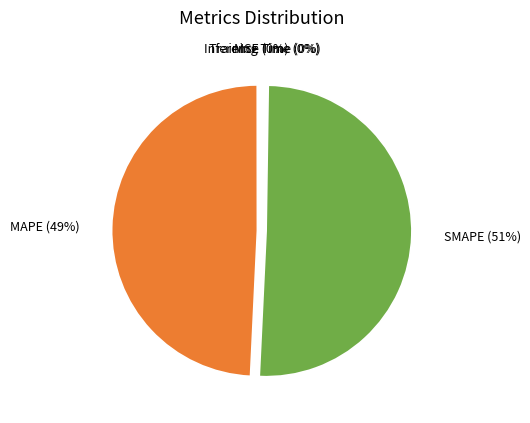

Does any single category account for the majority?

Yes